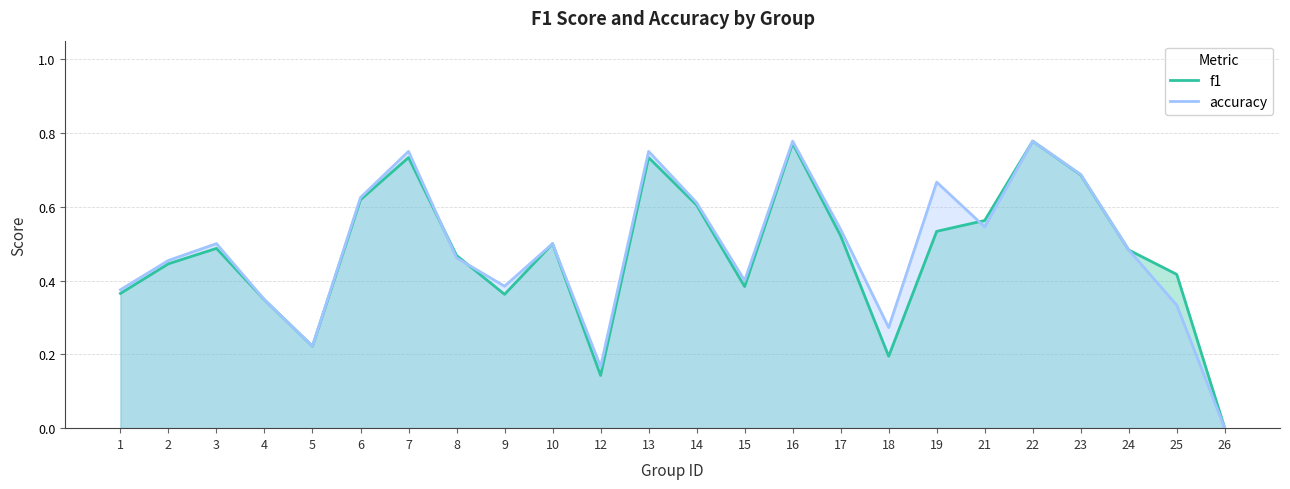

Where is f1 nearest to the value 0?

26